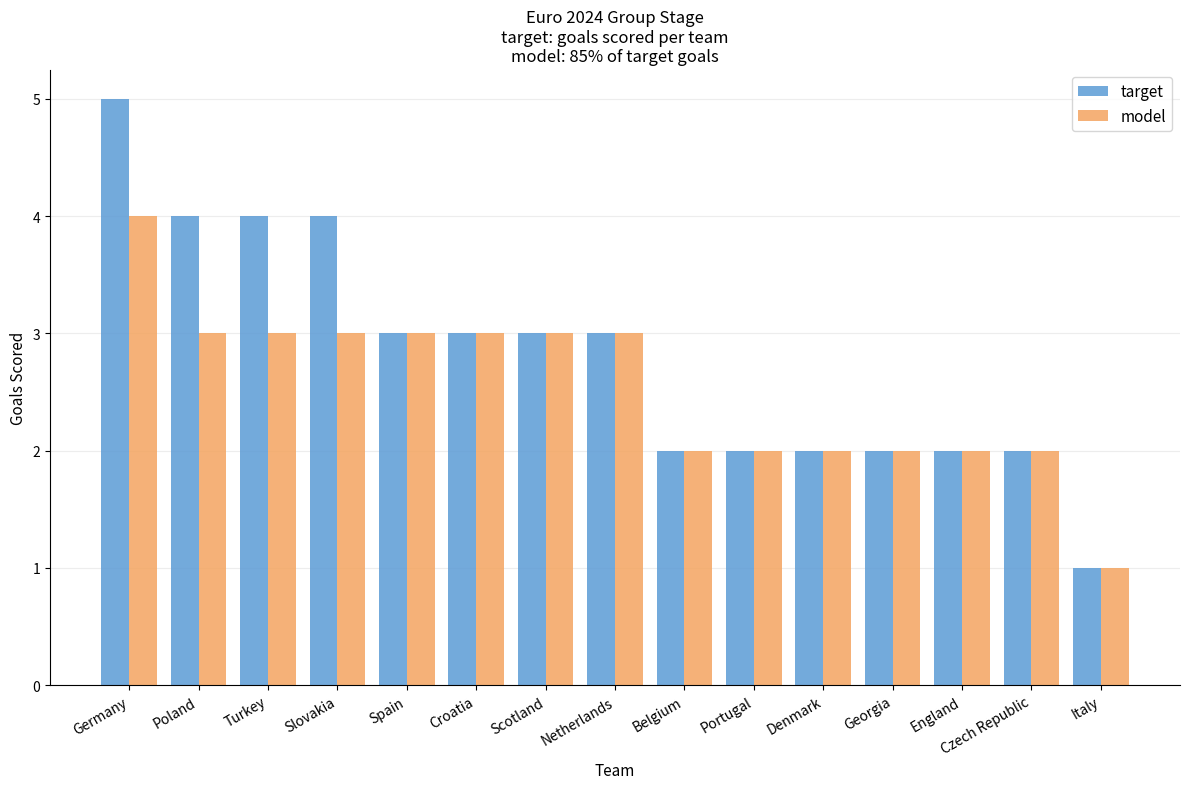

Rank the series by their average value, from highest to lowest.

target, model